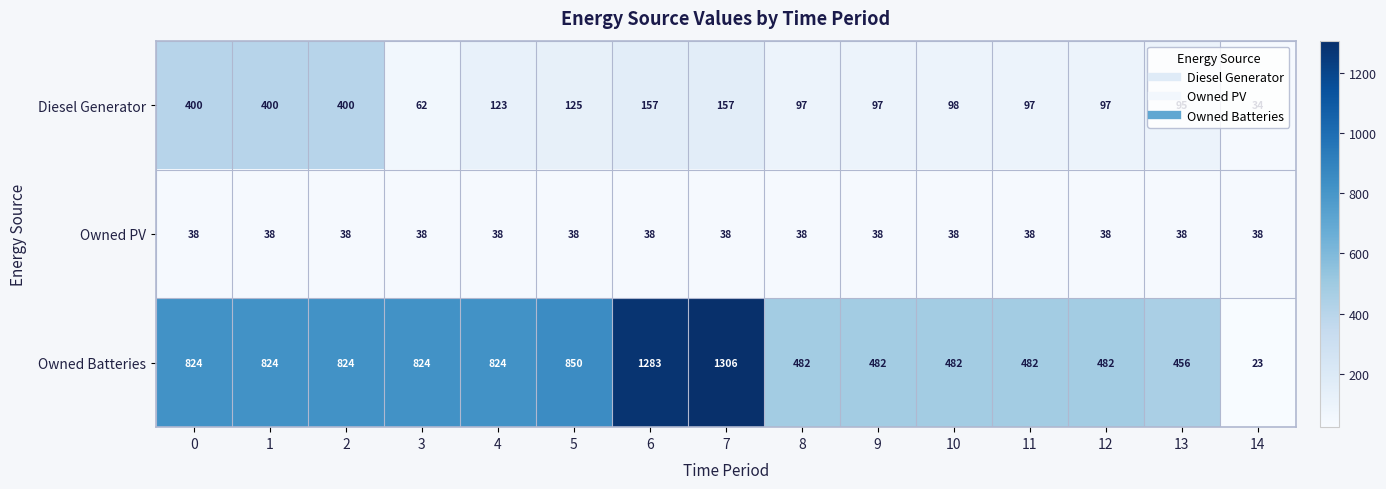

The Owned PV series shows 38 at 5. True or false?

True